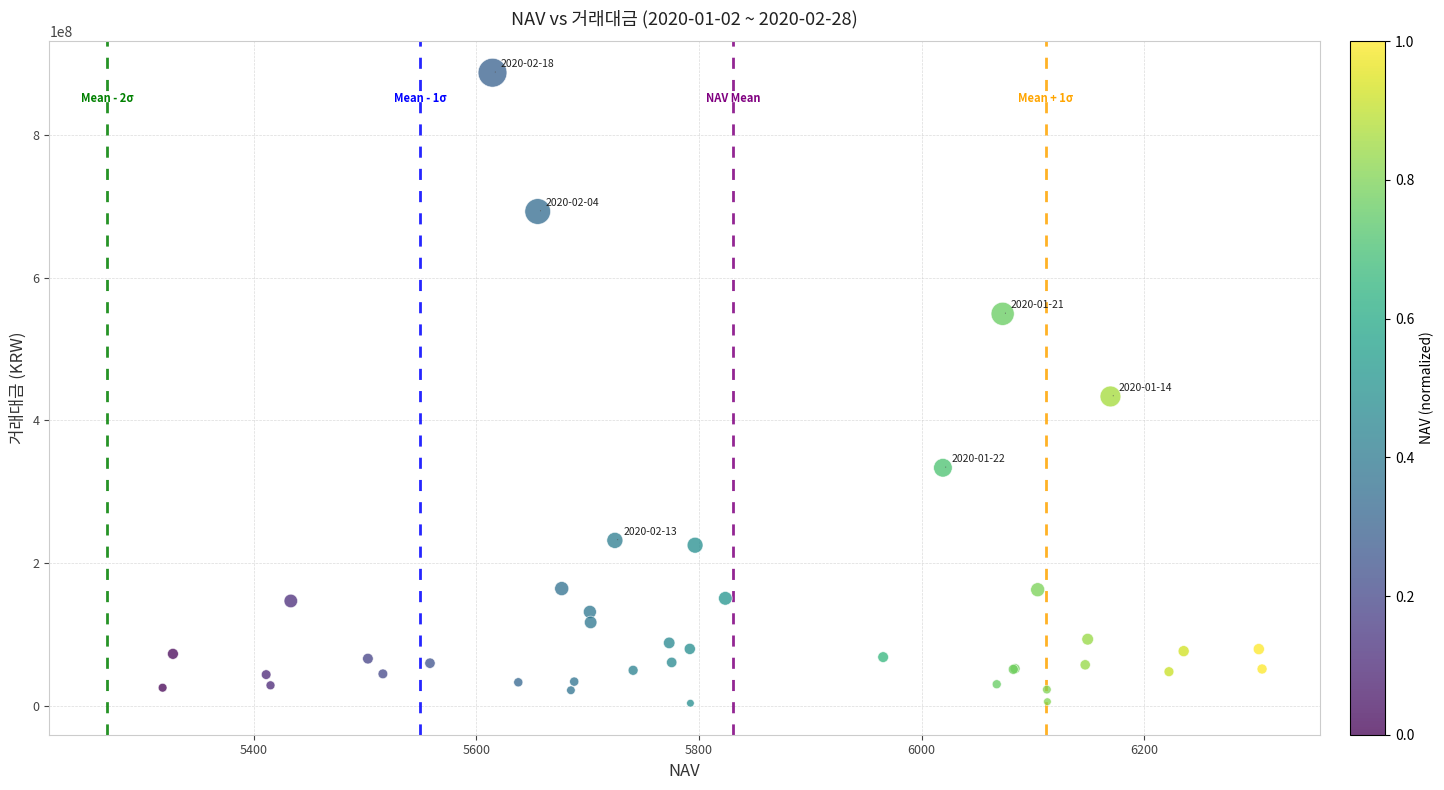

What Y value in the scatter plot is closest to 445519075?

433594400